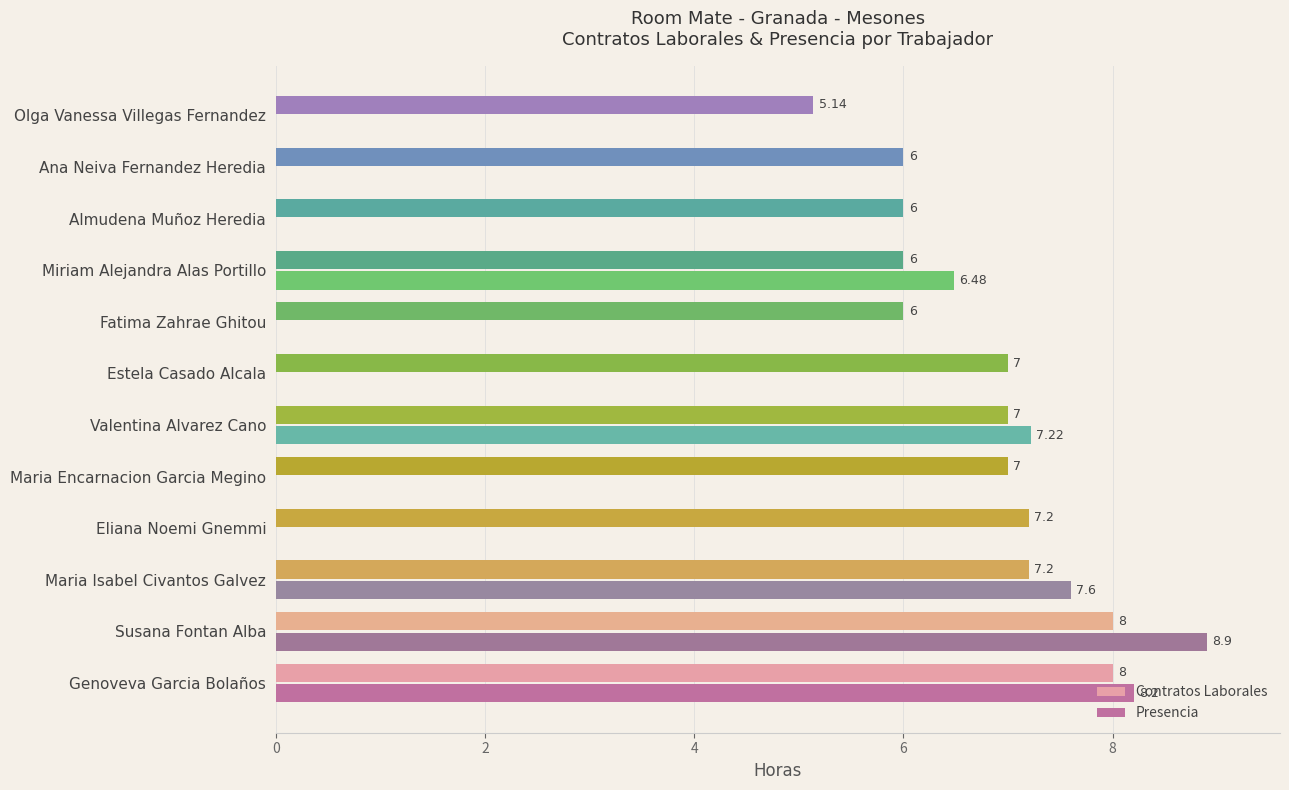

At which label is Presencia closest to 4?

Miriam Alejandra Alas Portillo